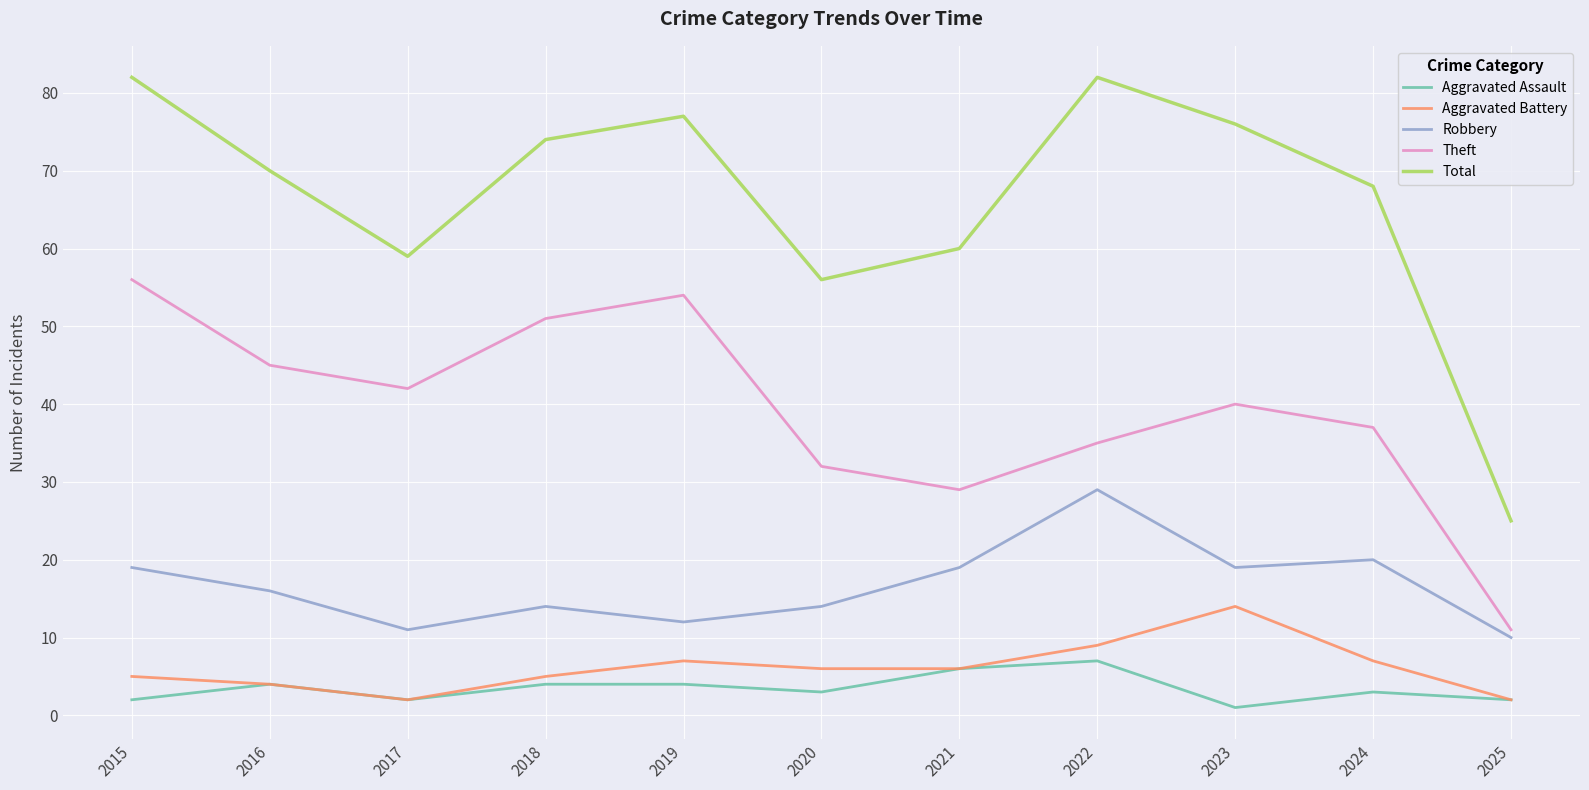

True or false: Total and Theft intersect in this chart.

False